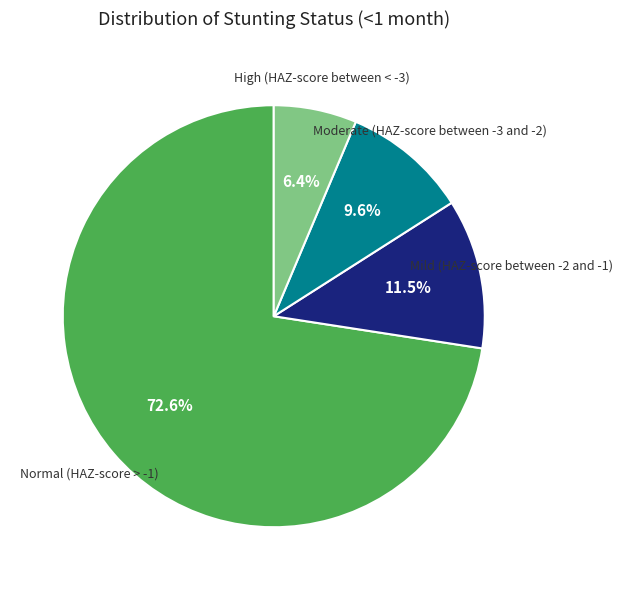

Is there any slice that represents more than half of the pie?

Yes